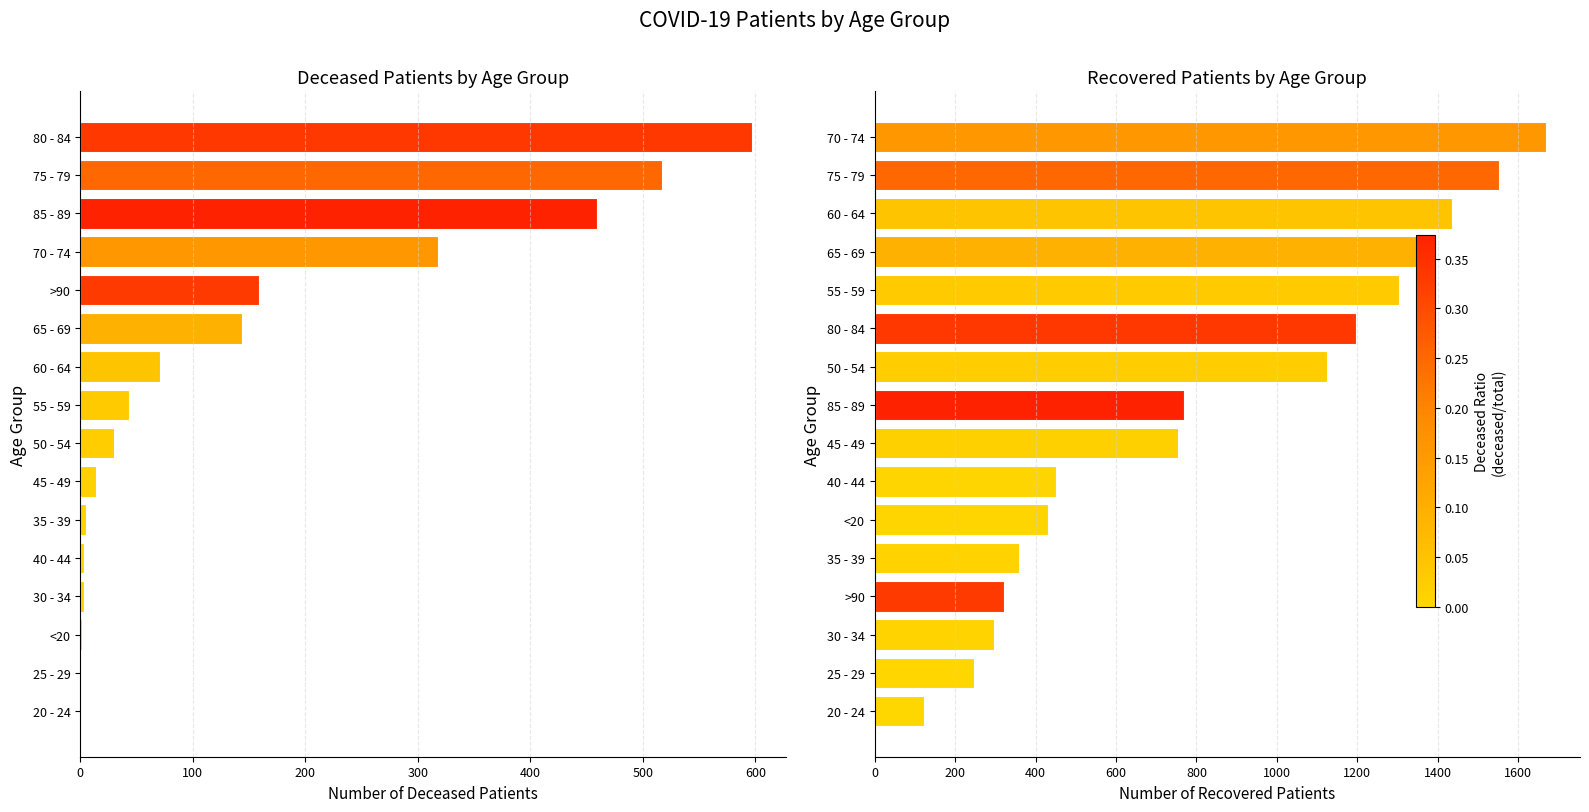

What is the average value of the patients_recovered series?

836